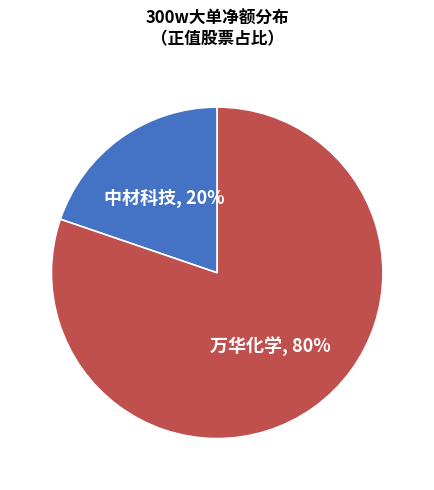

Which category has the biggest portion of the pie?

万华化学